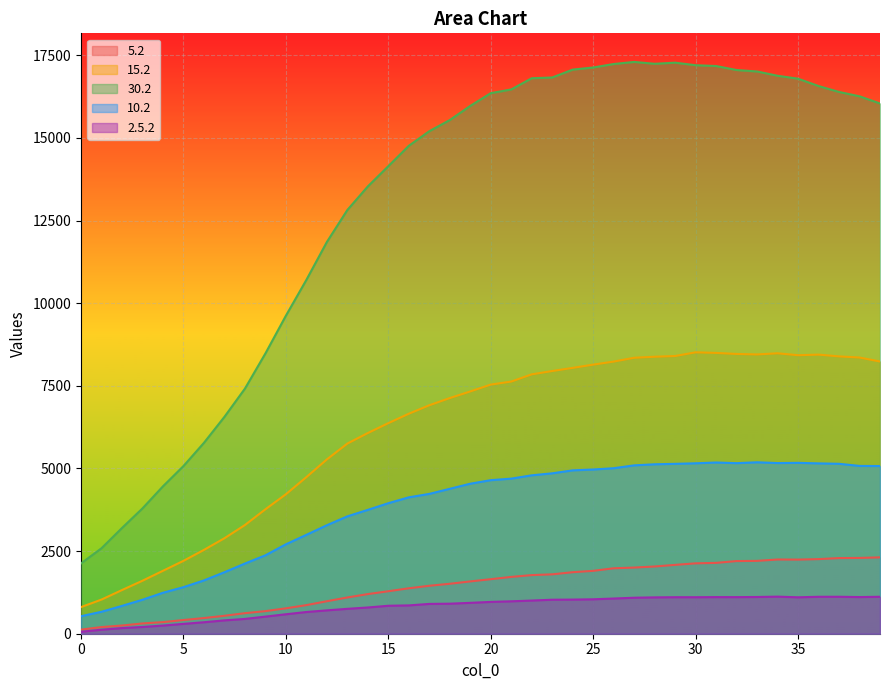

How many interior local peaks does the 30.2 series have?

2